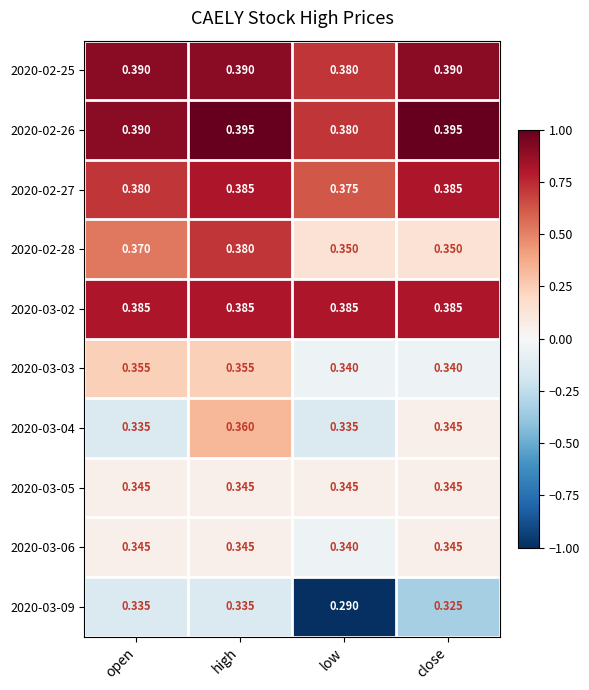

Which category has the lowest value in the 2020-03-09 series?

low